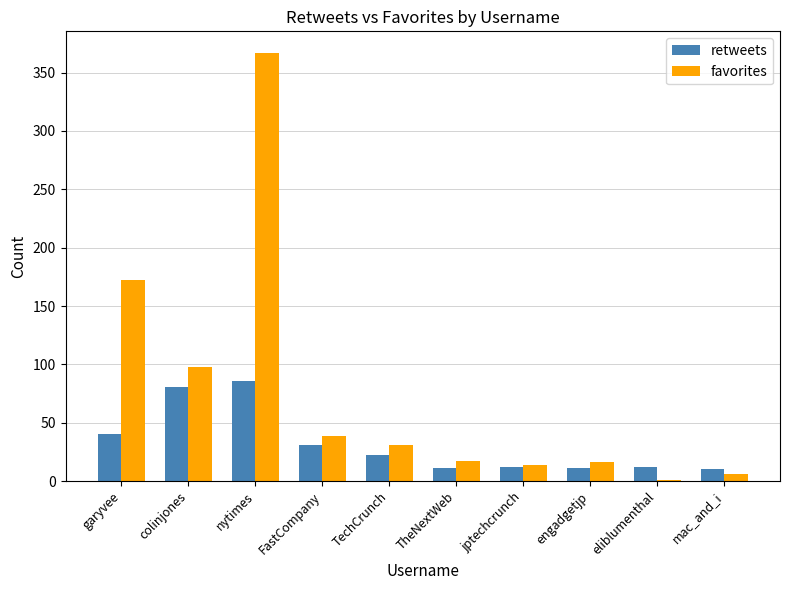

Where is retweets nearest to the value 48?

garyvee